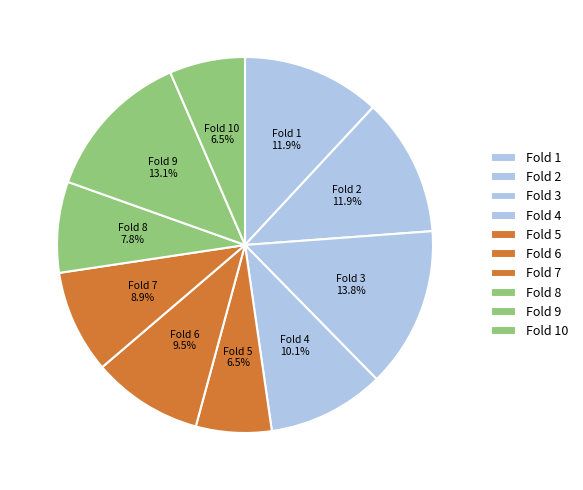

Combined, do Fold 1 and Fold 9 account for over 50%?

No